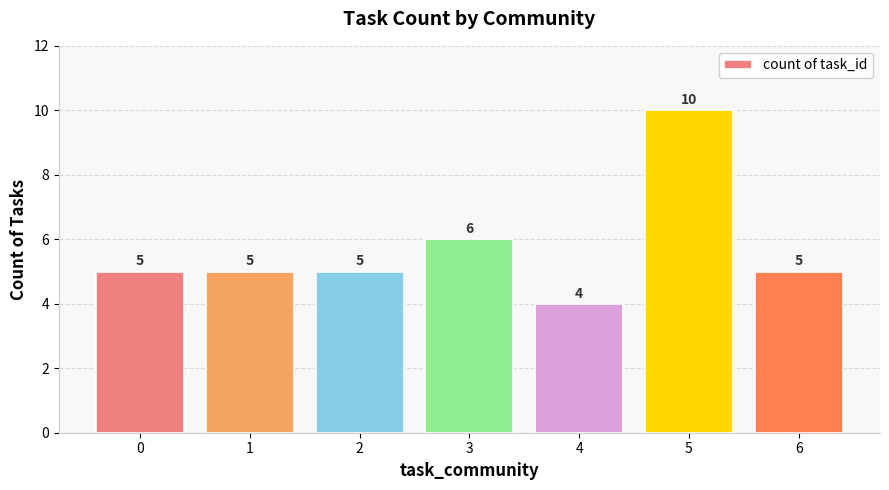

What is the difference between the values at 3 and 0?

1